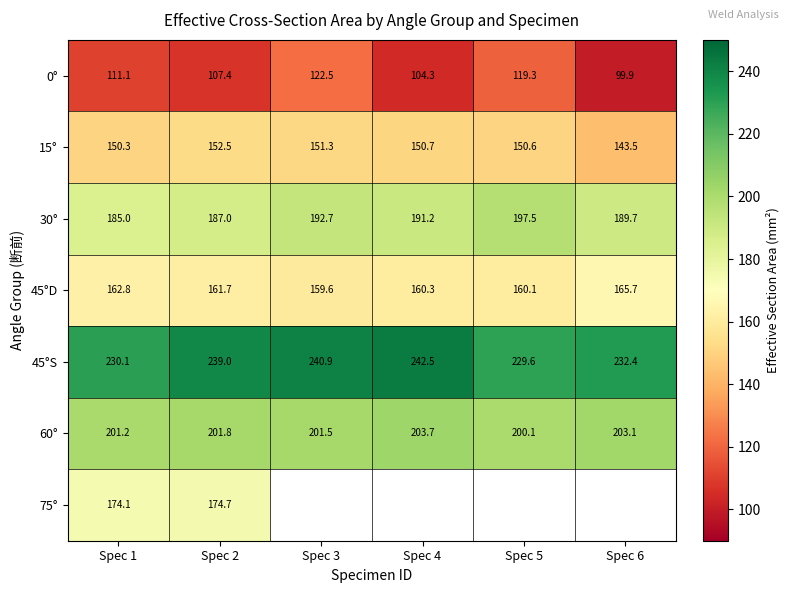

At how many categories does at least one series exceed 231?

4